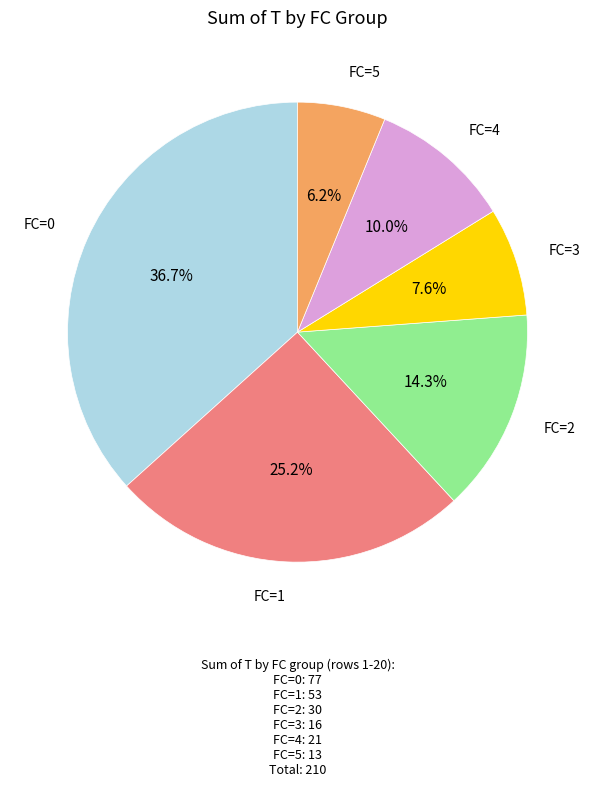

Is there any slice that represents more than half of the pie?

No